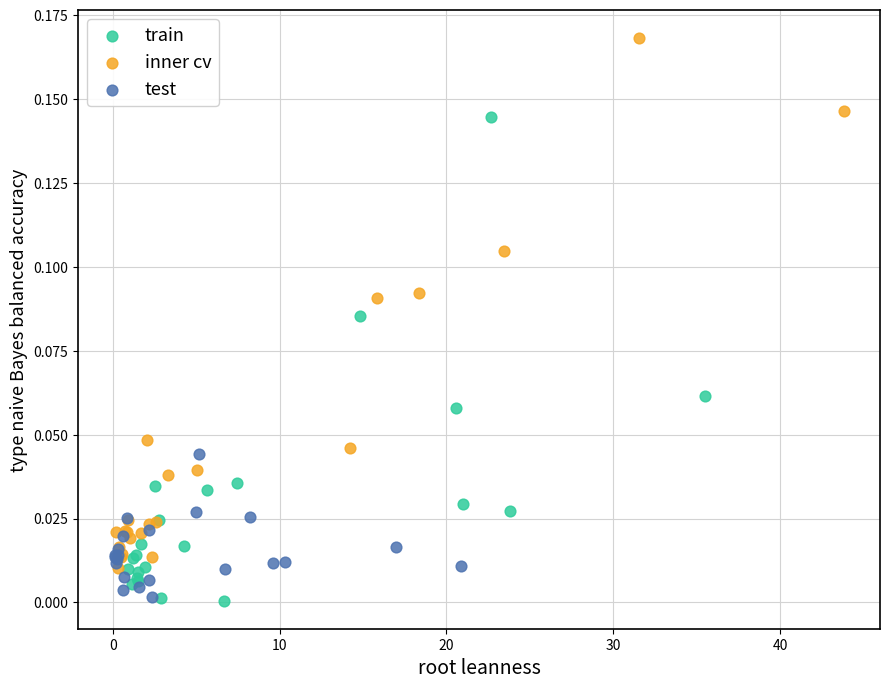

Which series contains the highest Y value?

inner cv